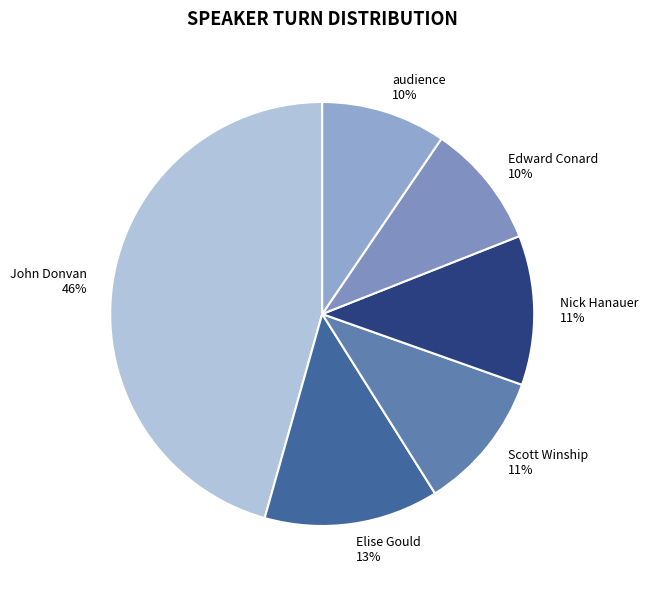

What is the largest slice in the pie chart?

John Donvan